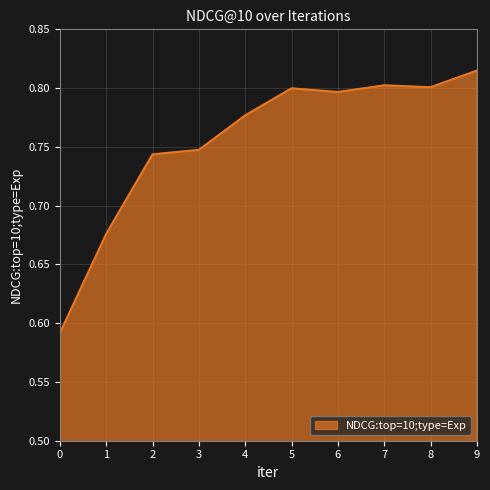

What is the difference between the second highest and minimum values?

0.2